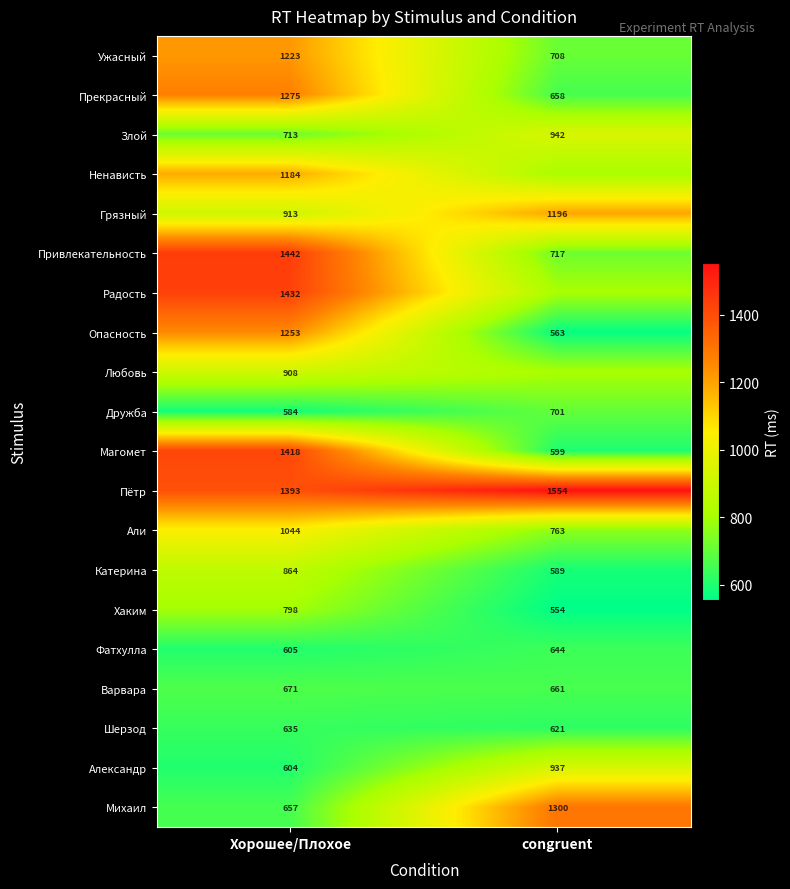

Rank the categories by Привлекательность value from lowest to highest.

congruent, Хорошее/Плохое